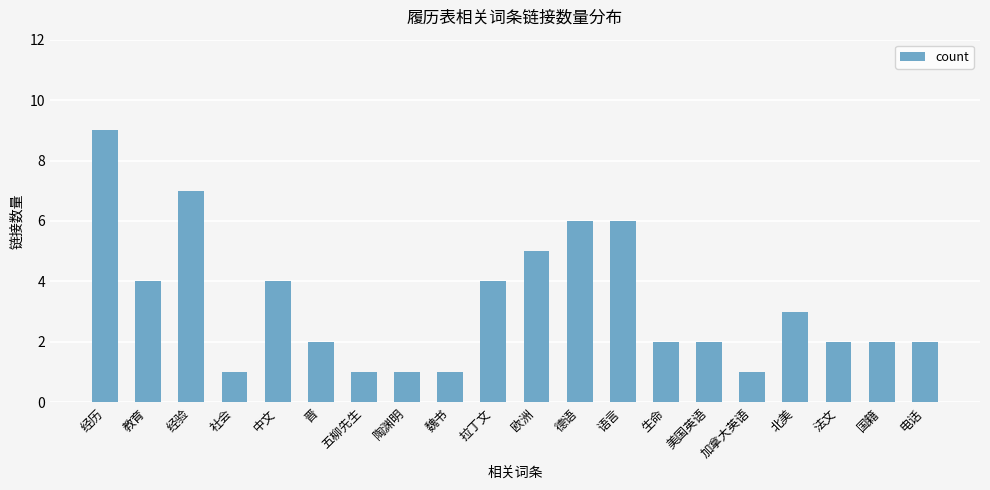

What position from the right is 五柳先生?

14